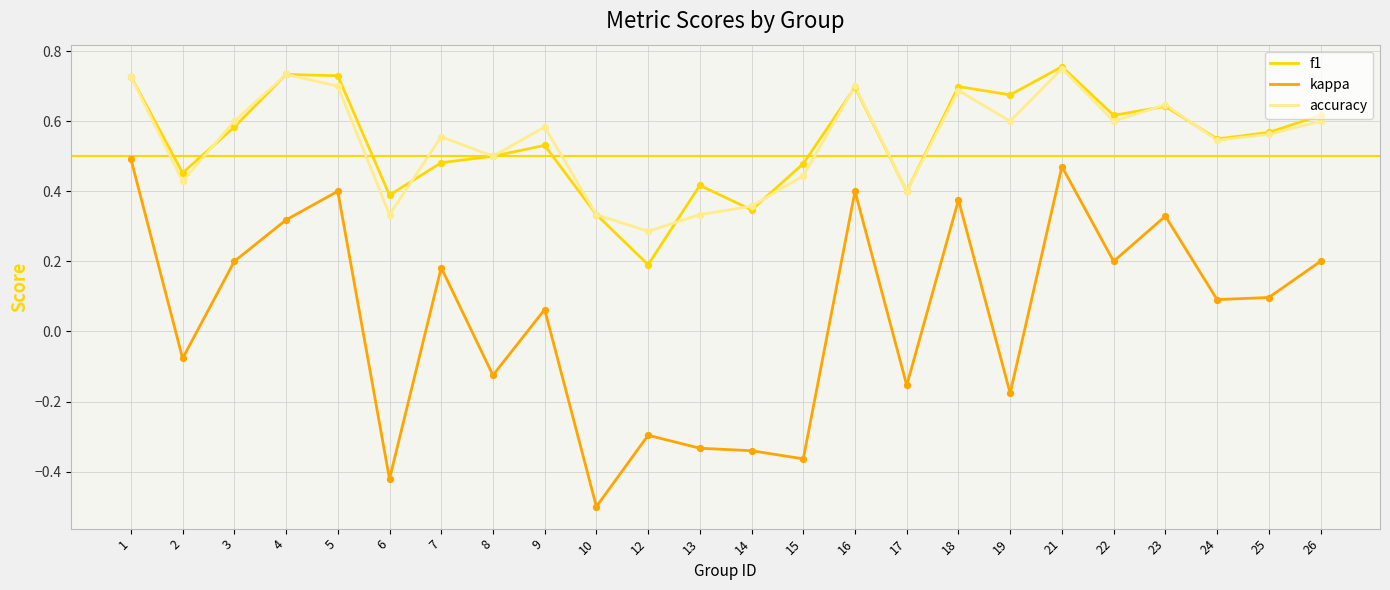

What are all the series names shown in the legend?

f1, kappa, accuracy